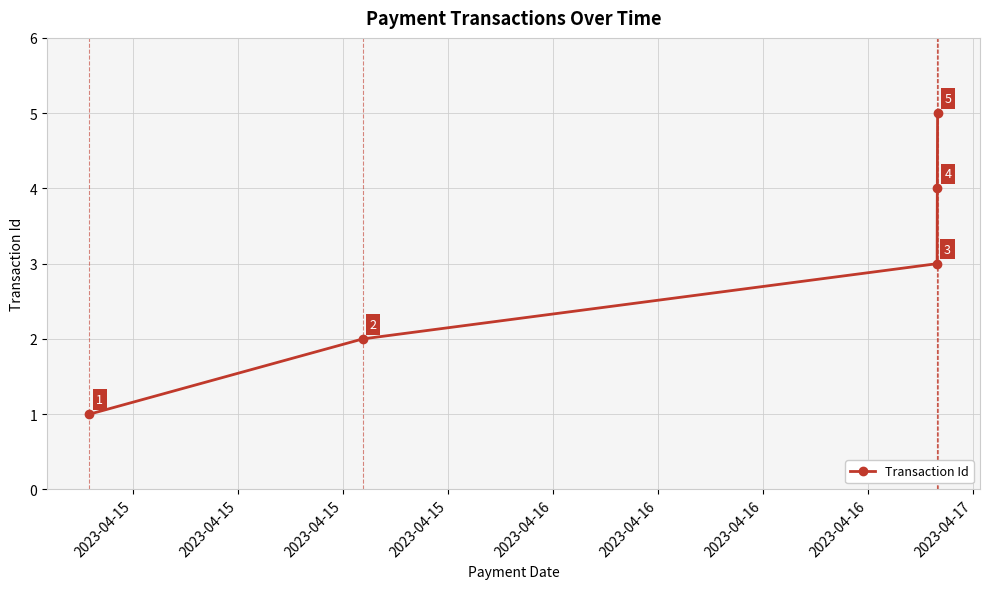

True or false: the data has more than 0 interior local peaks.

False